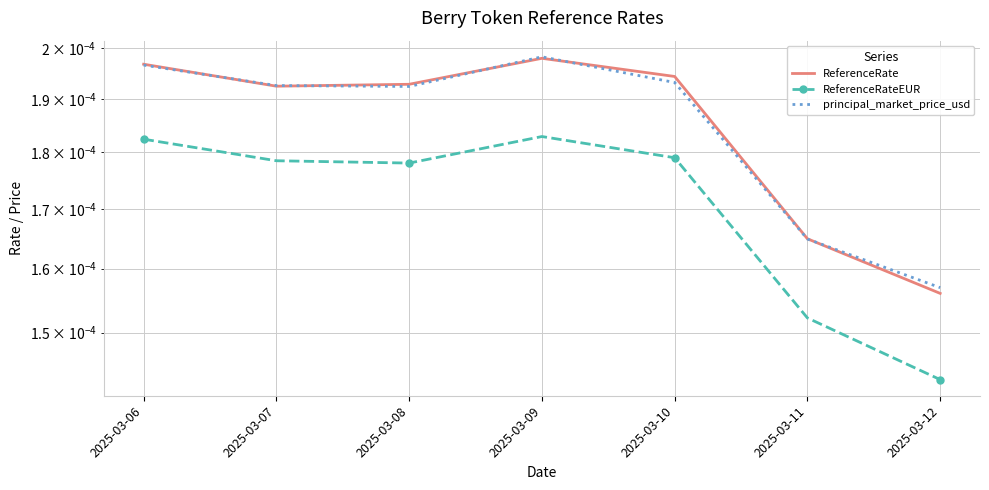

True or false: principal_market_price_usd has more than 1 points higher than both neighbors.

False